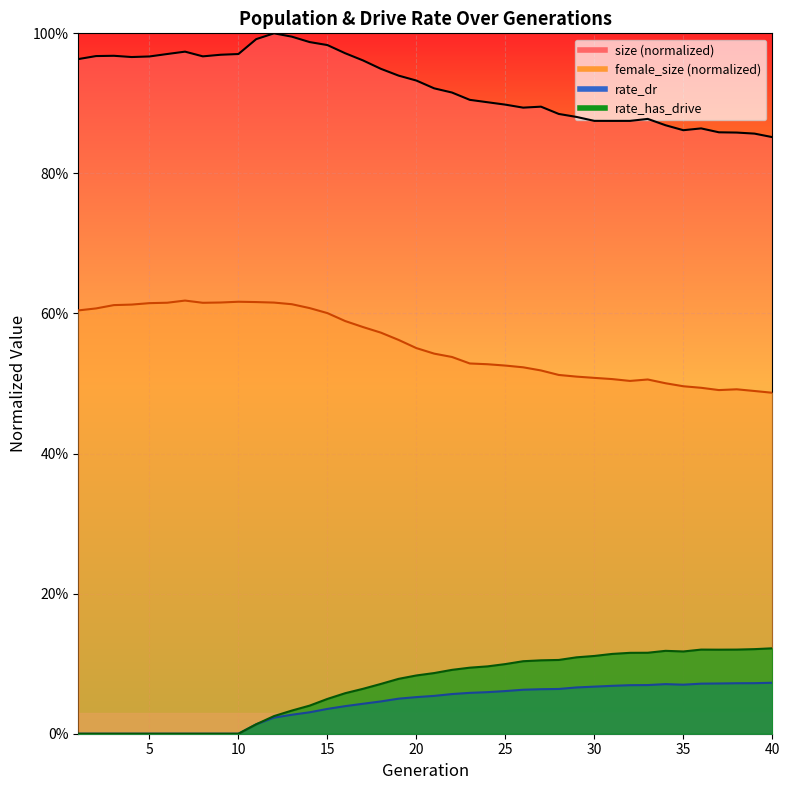

Reading right to left, extract all data points from this chart.

size: 40=0.9	39=0.9	38=0.9	37=0.9	36=0.9	35=0.9	34=0.9	33=0.9	32=0.9	31=0.9	30=0.9	29=0.9	28=0.9	27=0.9	26=0.9	25=0.9	24=0.9	23=0.9	22=0.9	21=0.9	20=0.9	19=0.9	18=0.9	17=1.0	16=1.0	15=1.0	14=1.0	13=1.0	12=1.0	11=1.0	10=1.0	9=1.0	8=1.0	7=1.0	6=1.0	5=1.0	4=1.0	3=1.0	2=1.0	1=1.0
female_size: 40=0.5	39=0.5	38=0.5	37=0.5	36=0.5	35=0.5	34=0.5	33=0.5	32=0.5	31=0.5	30=0.5	29=0.5	28=0.5	27=0.5	26=0.5	25=0.5	24=0.5	23=0.5	22=0.5	21=0.5	20=0.6	19=0.6	18=0.6	17=0.6	16=0.6	15=0.6	14=0.6	13=0.6	12=0.6	11=0.6	10=0.6	9=0.6	8=0.6	7=0.6	6=0.6	5=0.6	4=0.6	3=0.6	2=0.6	1=0.6
rate_dr: 40=0.1	39=0.1	38=0.1	37=0.1	36=0.1	35=0.1	34=0.1	33=0.1	32=0.1	31=0.1	30=0.1	29=0.1	28=0.1	27=0.1	26=0.1	25=0.1	24=0.1	23=0.1	22=0.1	21=0.1	20=0.1	19=0.1	18=0.0	17=0.0	16=0.0	15=0.0	14=0.0	13=0.0	12=0.0	11=0.0	10=0.0	9=0.0	8=0.0	7=0.0	6=0.0	5=0.0	4=0.0	3=0.0	2=0.0	1=0.0
rate_has_drive: 40=0.1	39=0.1	38=0.1	37=0.1	36=0.1	35=0.1	34=0.1	33=0.1	32=0.1	31=0.1	30=0.1	29=0.1	28=0.1	27=0.1	26=0.1	25=0.1	24=0.1	23=0.1	22=0.1	21=0.1	20=0.1	19=0.1	18=0.1	17=0.1	16=0.1	15=0.0	14=0.0	13=0.0	12=0.0	11=0.0	10=0.0	9=0.0	8=0.0	7=0.0	6=0.0	5=0.0	4=0.0	3=0.0	2=0.0	1=0.0